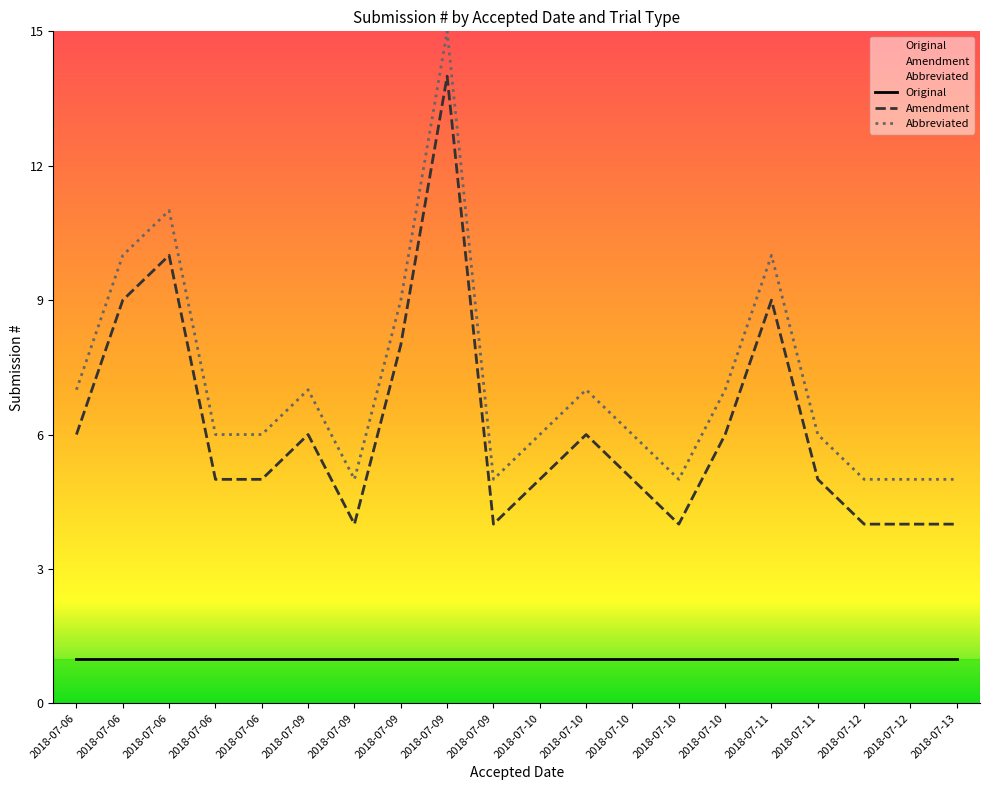

True or false: Abbreviated and Amendment intersect in this chart.

False